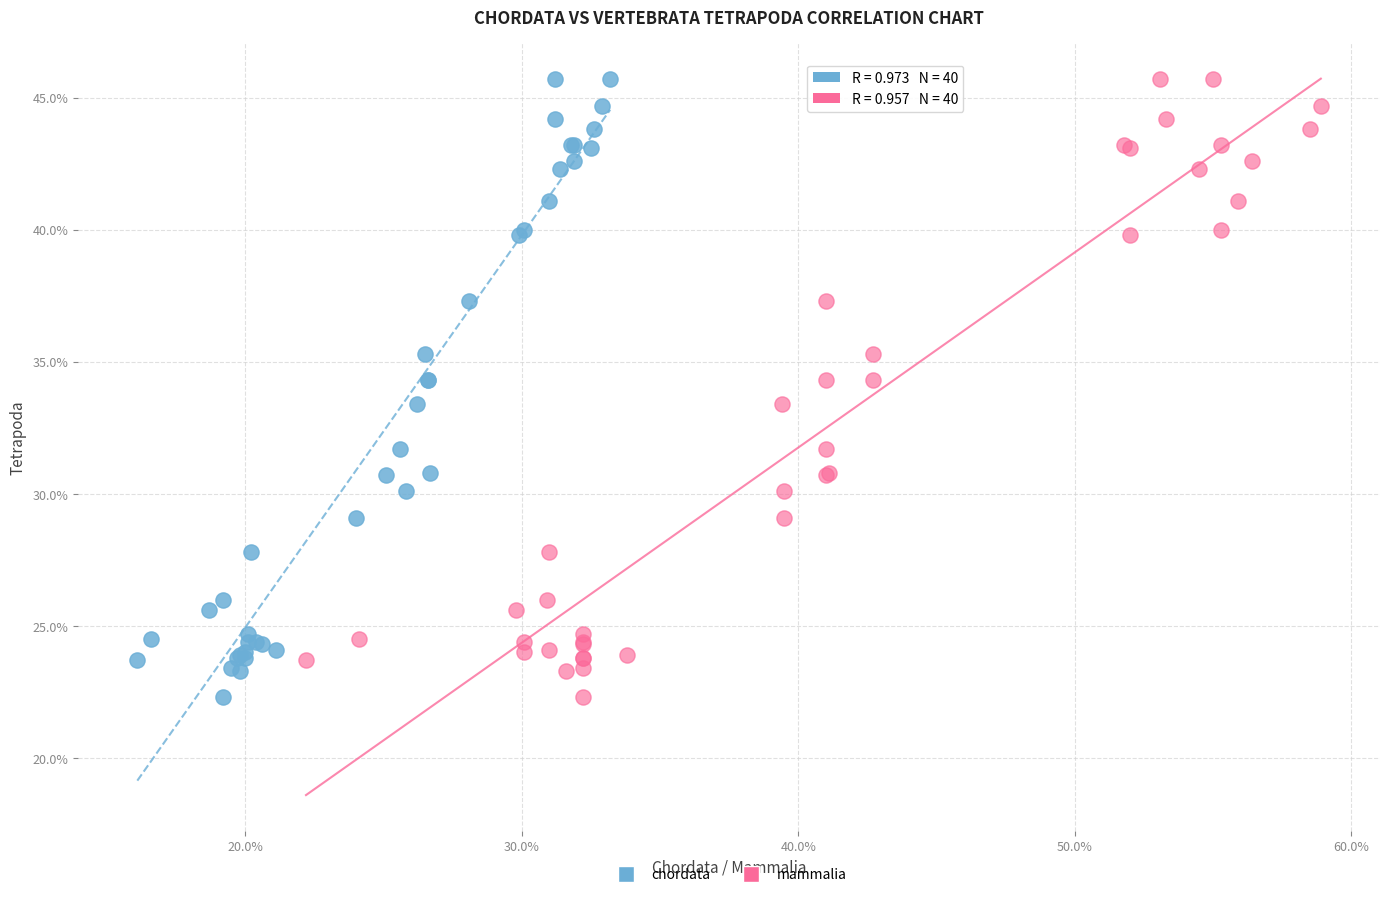

What are all the series names shown in the legend?

chordata, mammalia